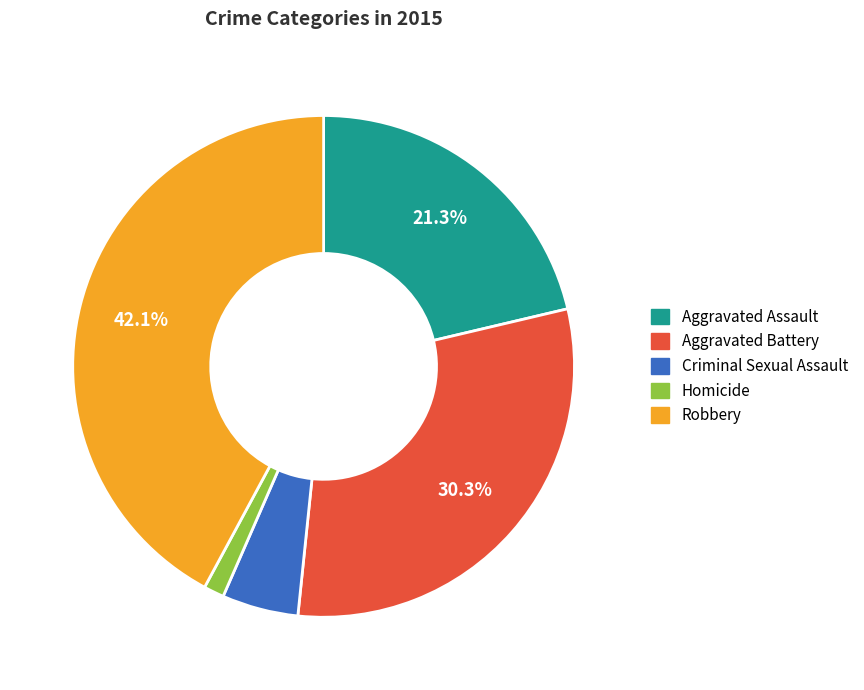

What percentage is the Aggravated Assault slice, to the nearest percent?

21%